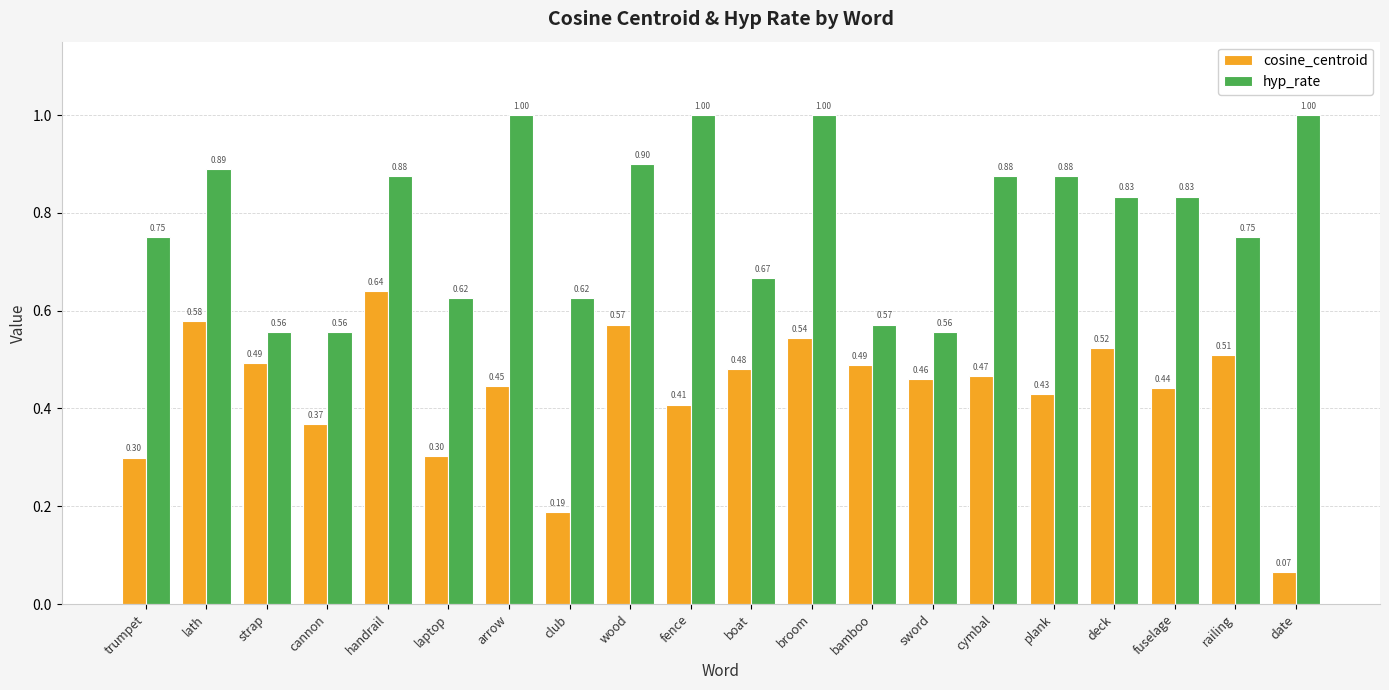

Does the chart contain any negative values?

No